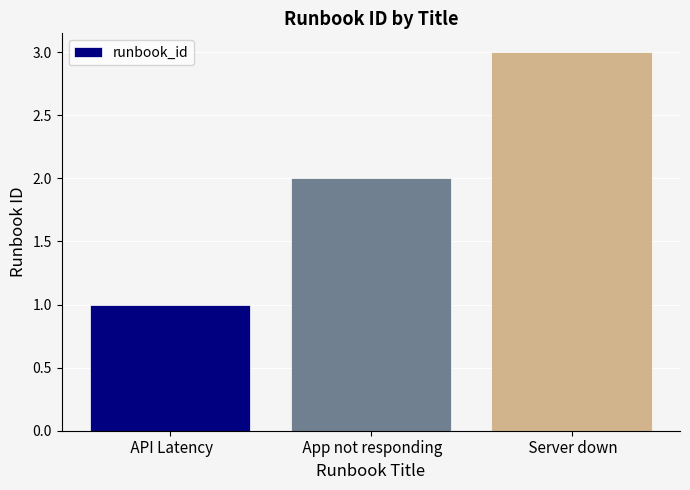

List the labels in order of value, smallest first.

 API Latency,  App not responding,  Server down